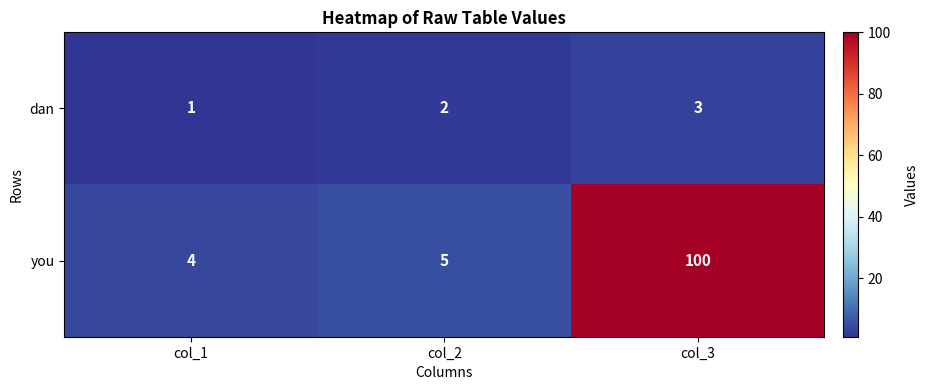

Between col_1 and col_3, which series saw the biggest shift?

you